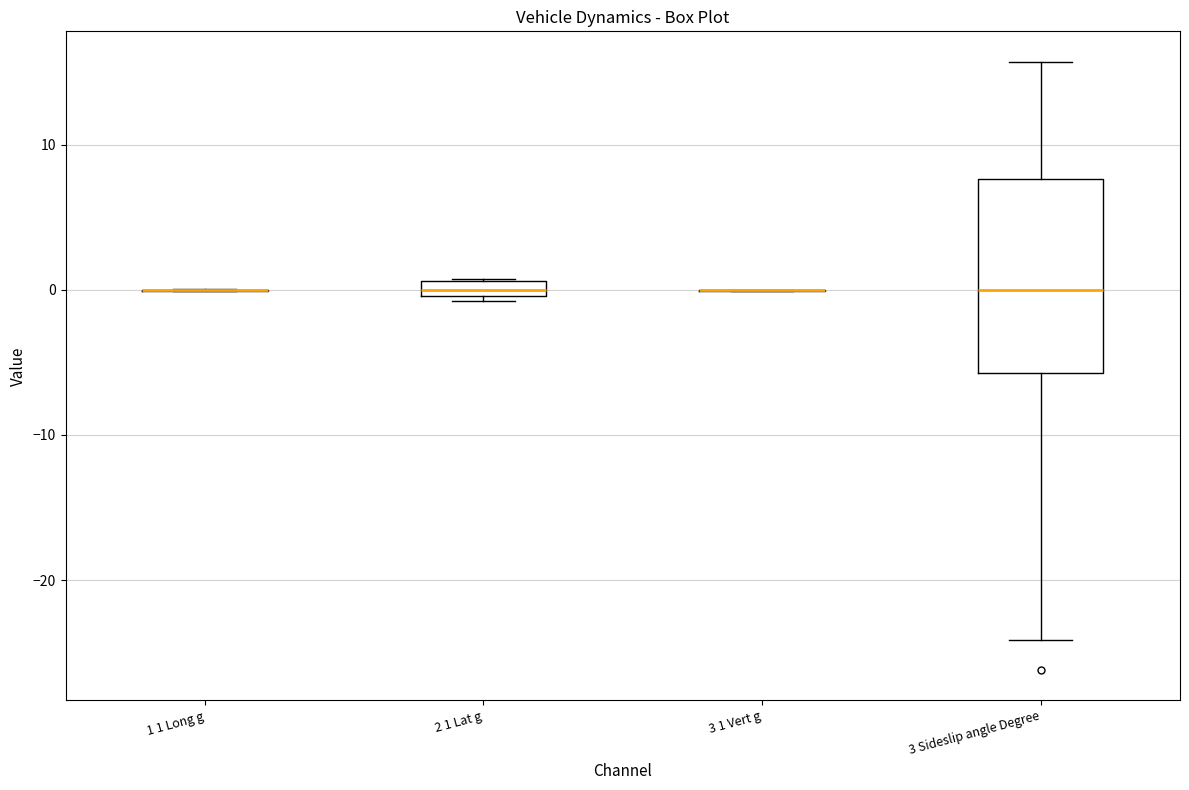

Where is the upper edge of the box for 2 1 Lat g on the y-axis? The values are not printed on the chart, so give them approximately, as read against the axis.

1